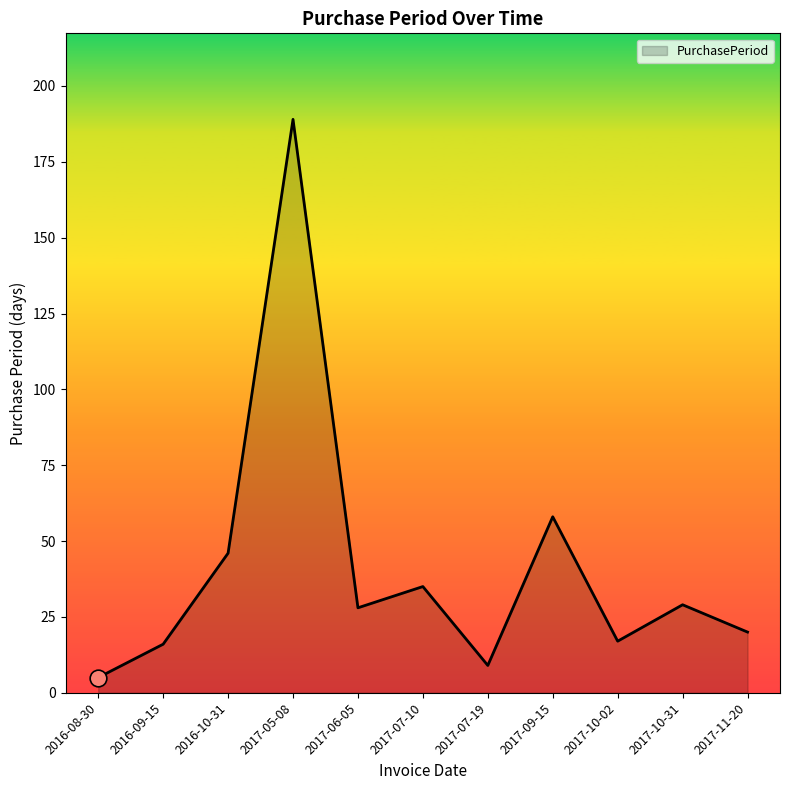

The chart shows a value of 8 at 2016-09-15. True or false?

False